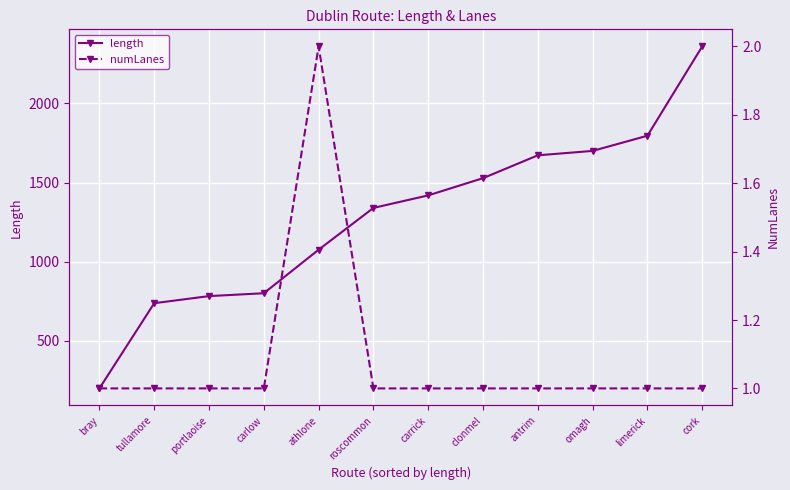

True or false: length and numLanes cross at least once.

False